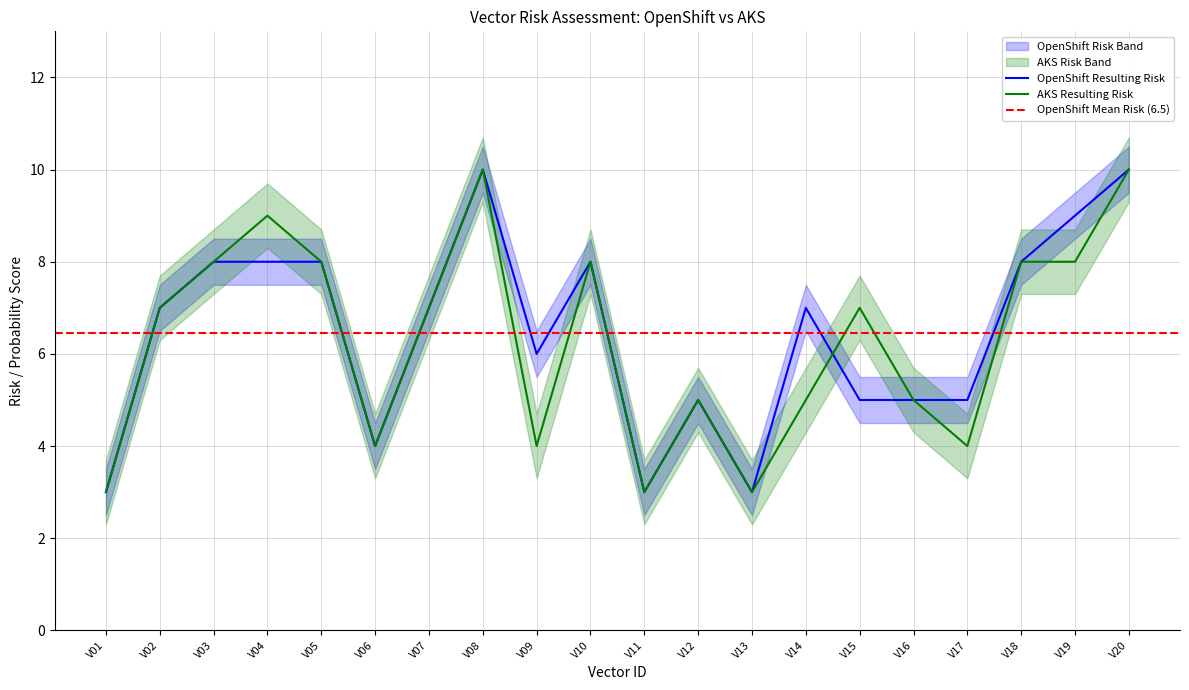

Is this an area chart (filled region under the line)?

No